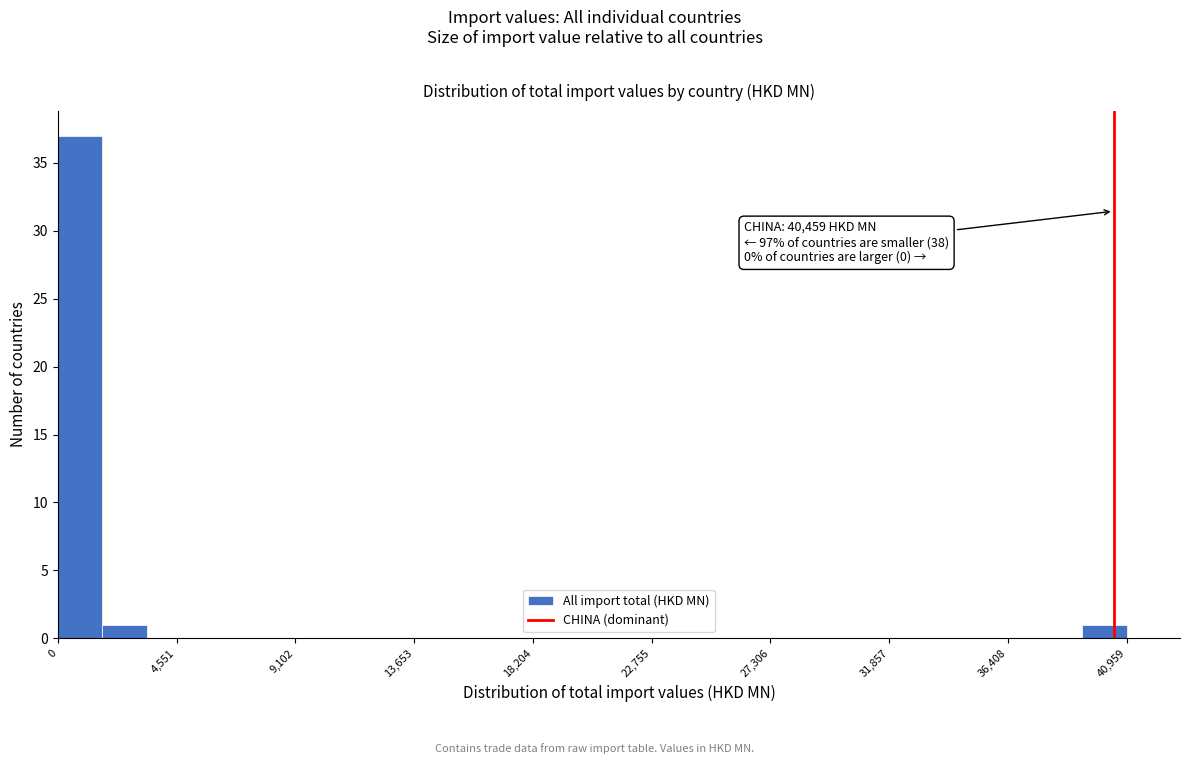

Read against the x-axis, roughly where is the centre of the tallest bar?

1000